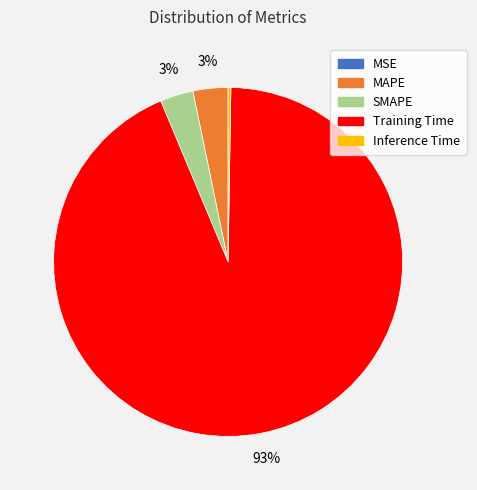

True or false: Training Time accounts for 93% of the total.

True